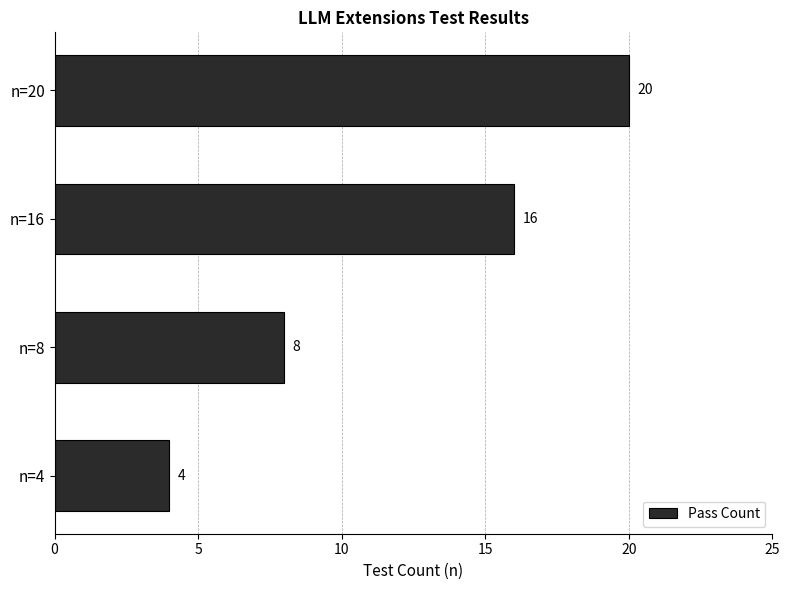

List the labels in order of value, largest first.

n=20, n=16, n=8, n=4